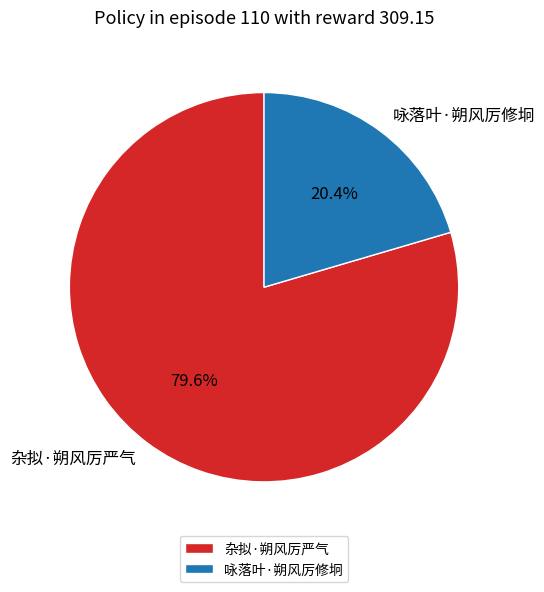

Count the number of slices in the pie.

2